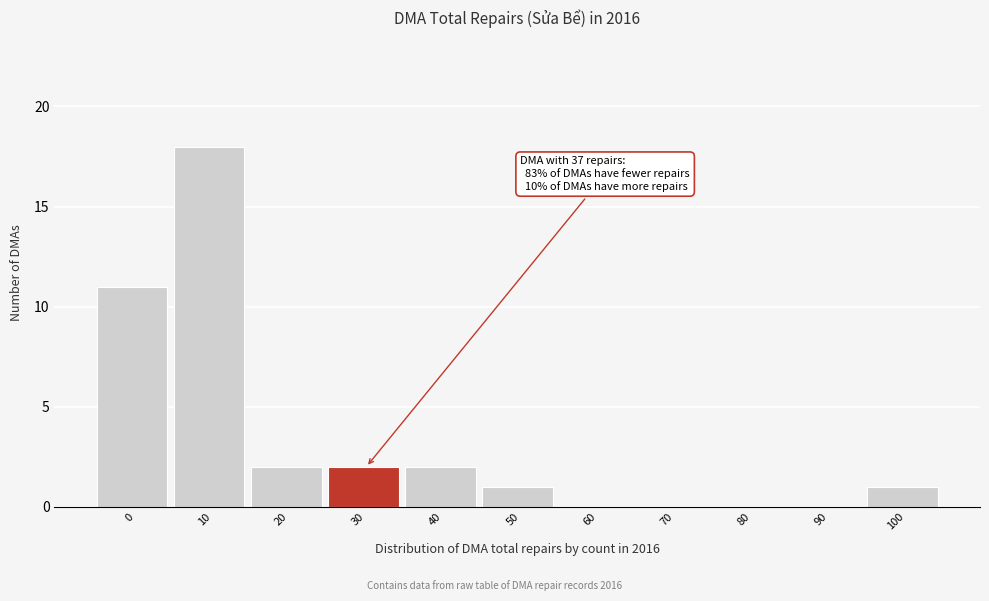

Reading left to right, extract all data points from this chart.

0=11	10=18	20=2	30=2	40=2	50=1	60=0	70=0	80=0	90=0	100=1